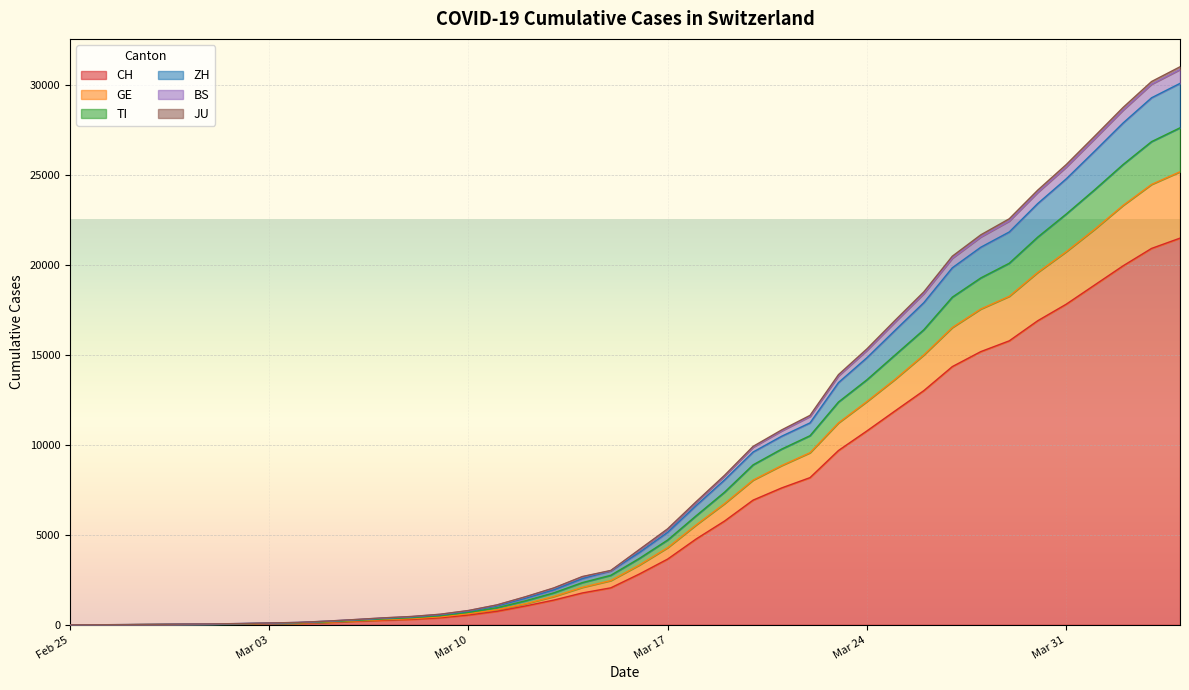

The value of CH at Mar 31 is 3999. True or false?

False